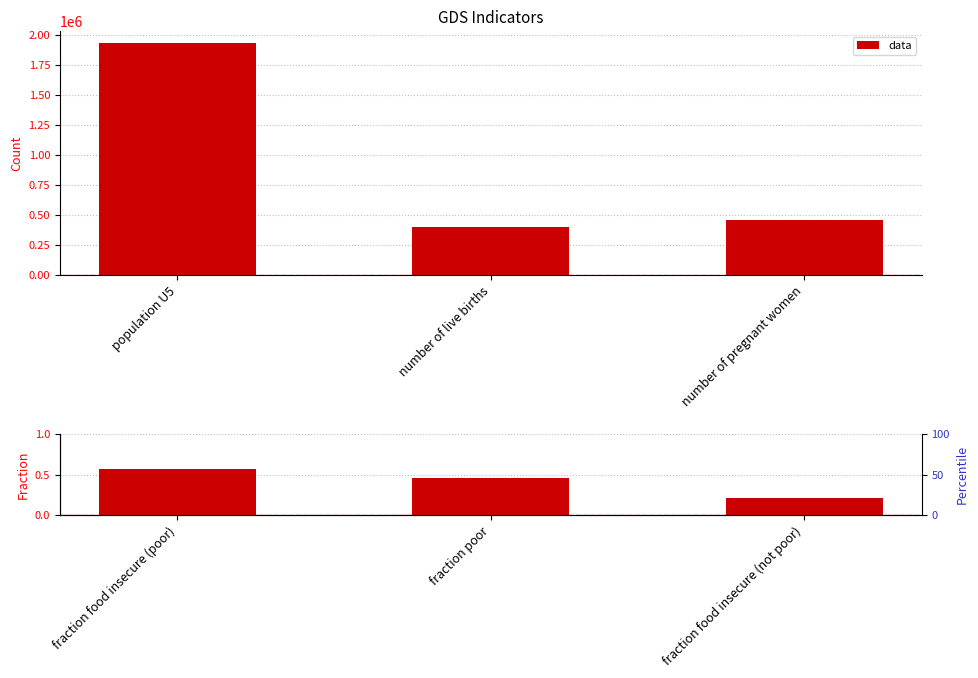

The value at fraction food insecure (poor) is 1.0. True or false?

False